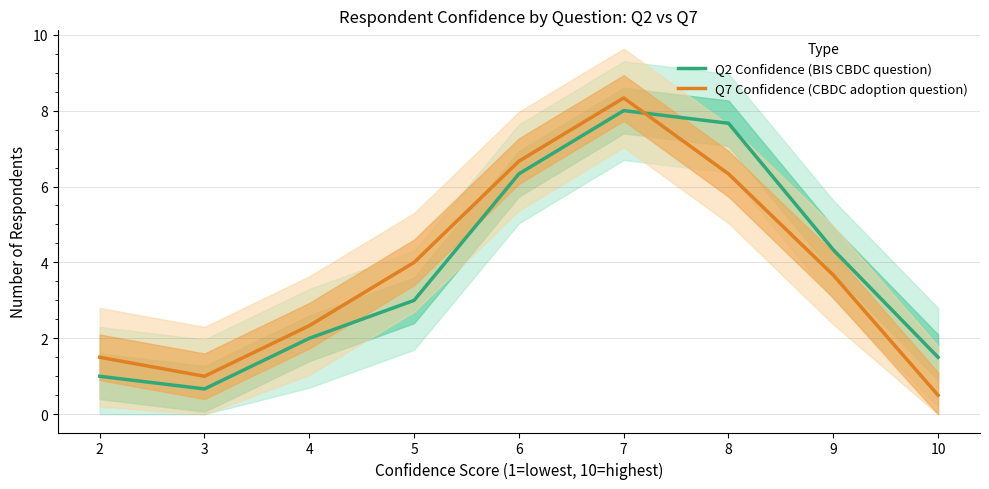

Reading right to left, extract all data points from this chart.

Q2 Confidence (BIS CBDC question): 1.5	4.3	7.7	8.0	6.3	3.0	2.0	0.7	1.0
Q7 Confidence (CBDC adoption question): 0.5	3.7	6.3	8.3	6.7	4.0	2.3	1.0	1.5